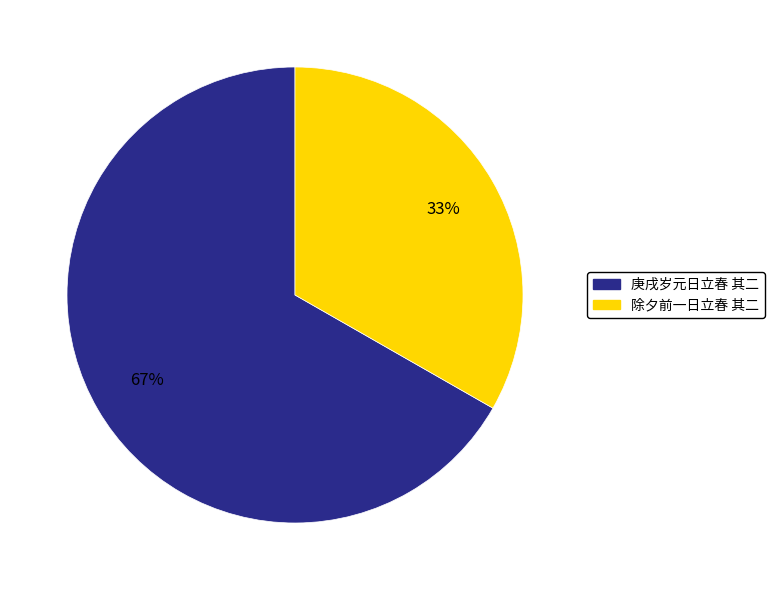

Combined, do 除夕前一日立春 其二 and 庚戌岁元日立春 其二 account for over 50%?

Yes